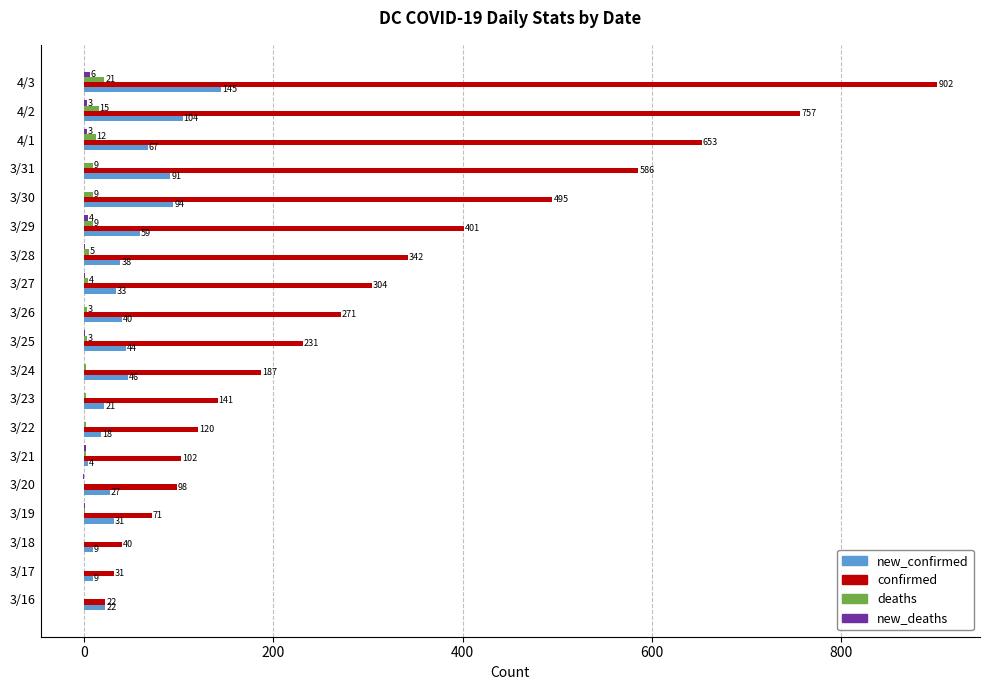

The value of confirmed at 3/30 is 495. True or false?

True